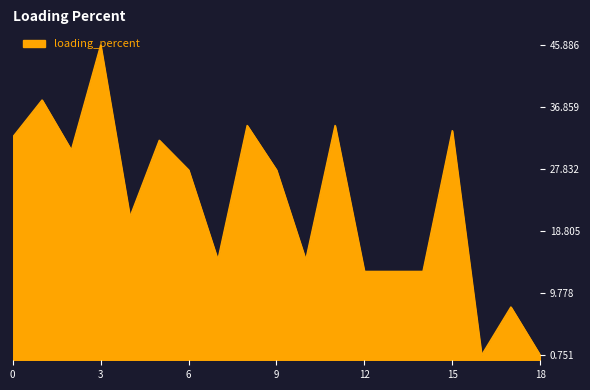

What is the maximum value shown in the chart?

45.9